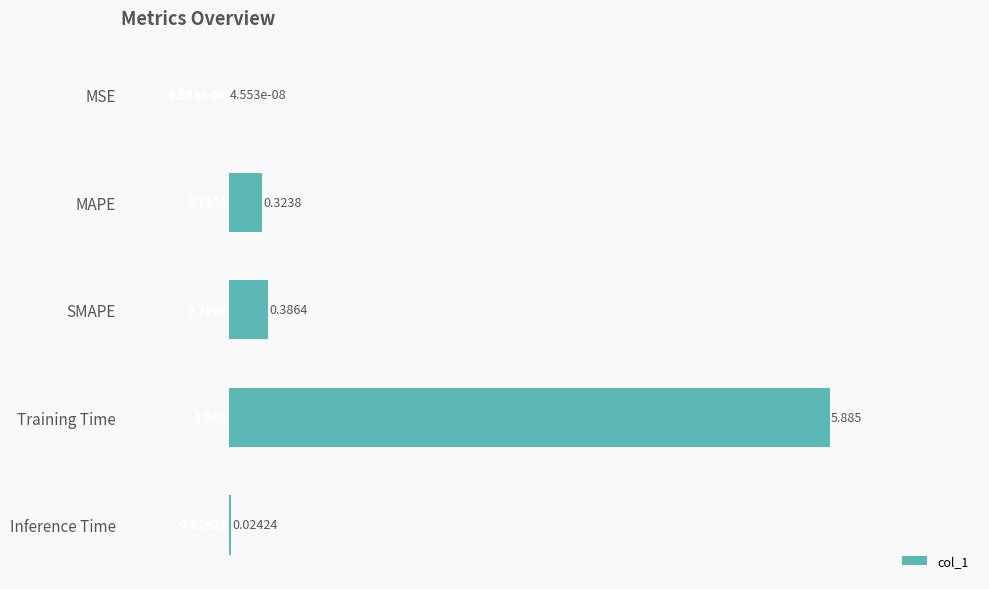

At which label is the value closest to 2?

SMAPE